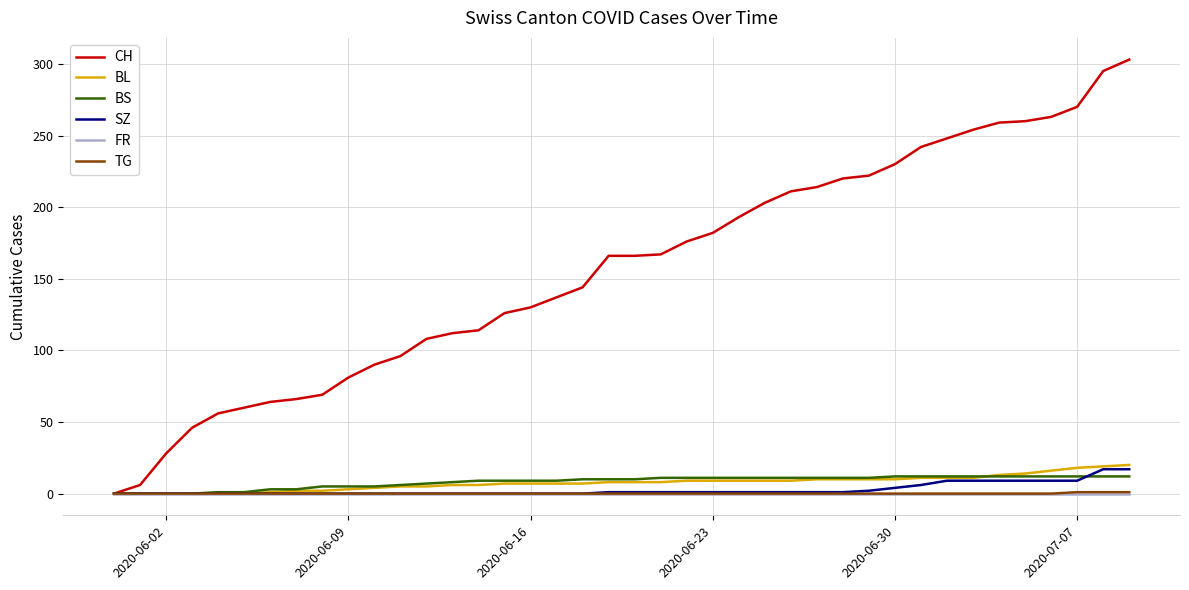

Which series has the largest total across all categories?

CH